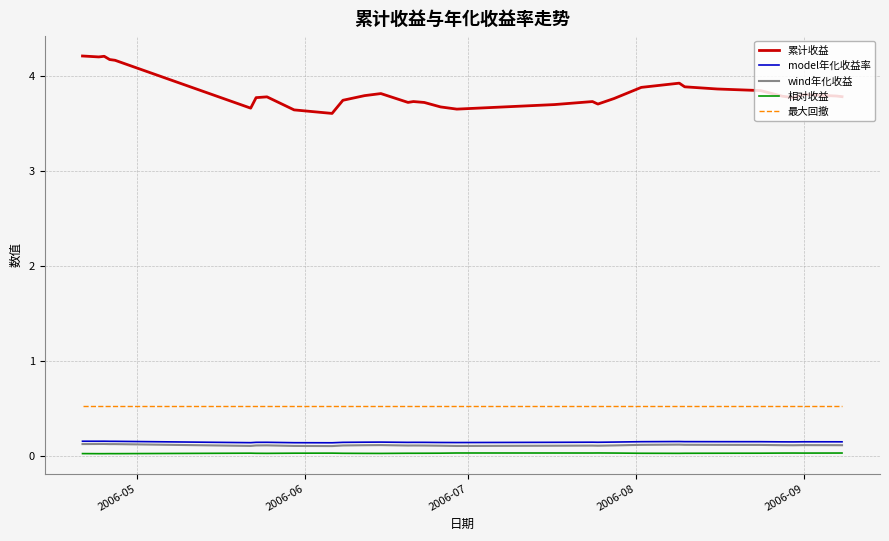

What is the maximum value shown in the chart?

4.2